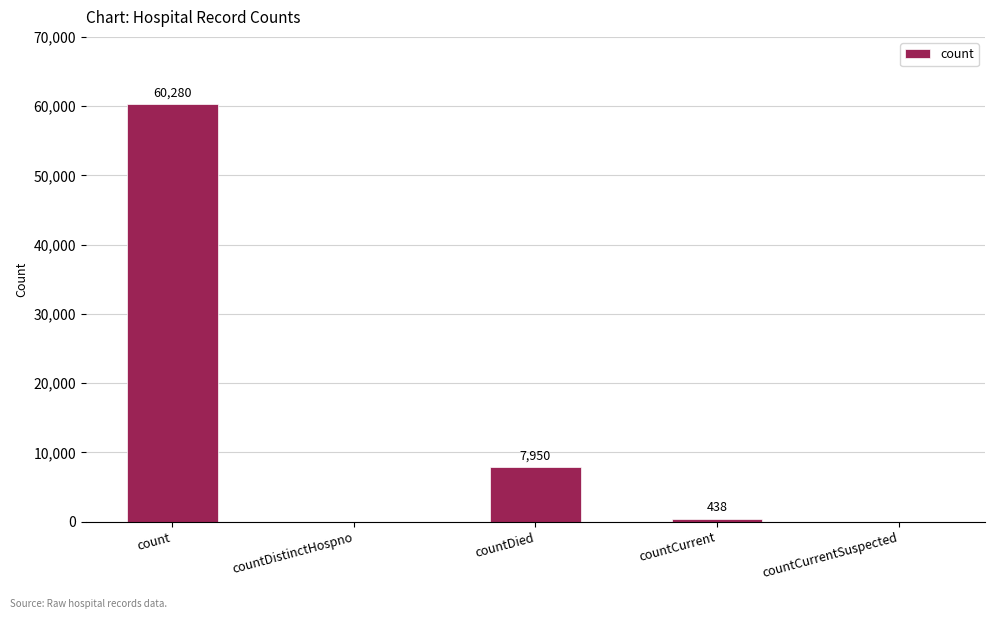

What is the greatest value displayed?

60280